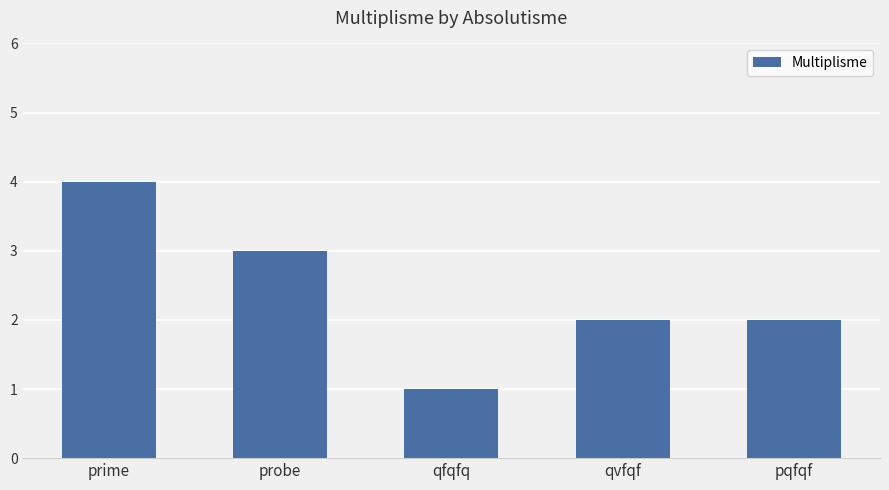

Which has a higher value, probe or prime?

prime